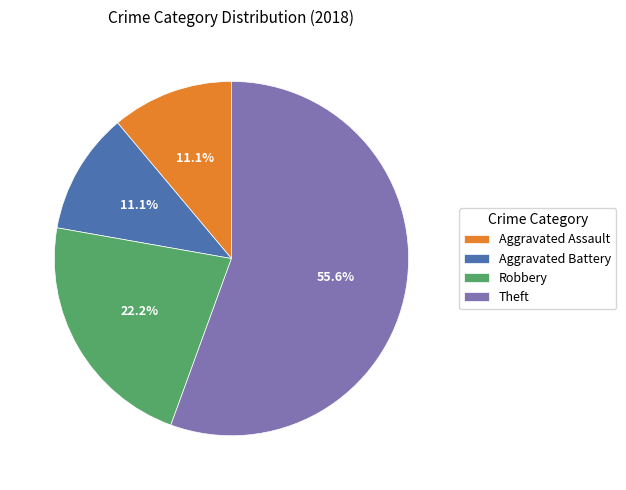

The Aggravated Assault slice represents 11% of the pie. True or false?

True